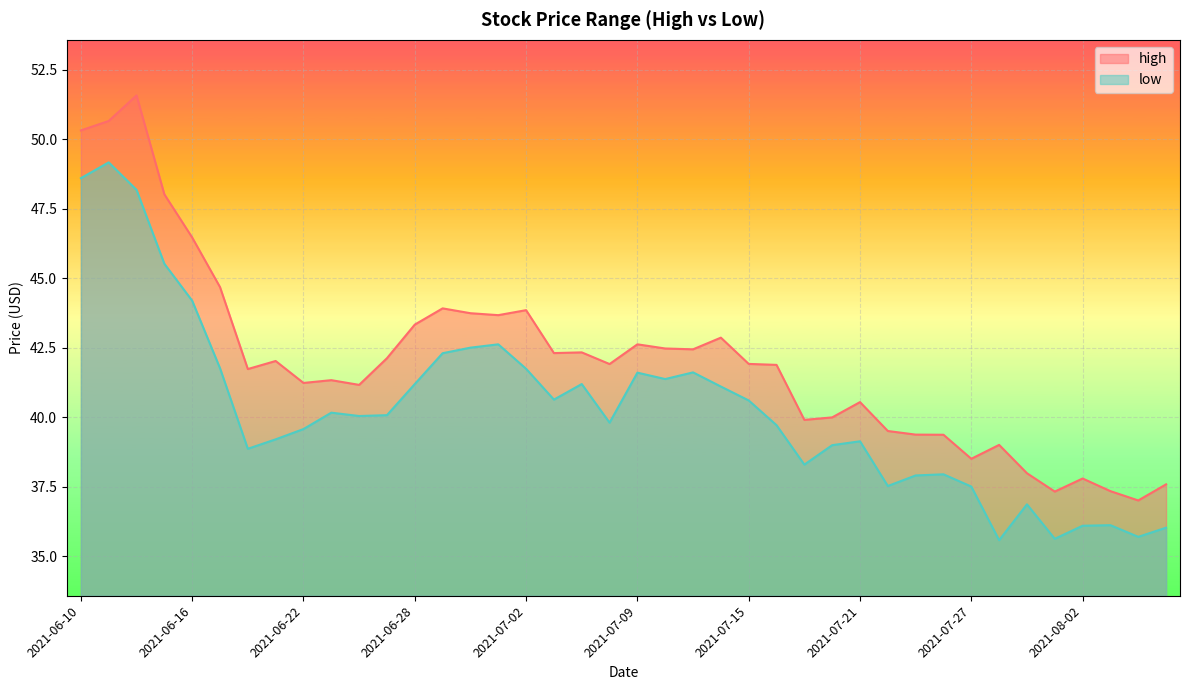

Between 2021-07-16 and 2021-07-22, which series saw the biggest shift?

high